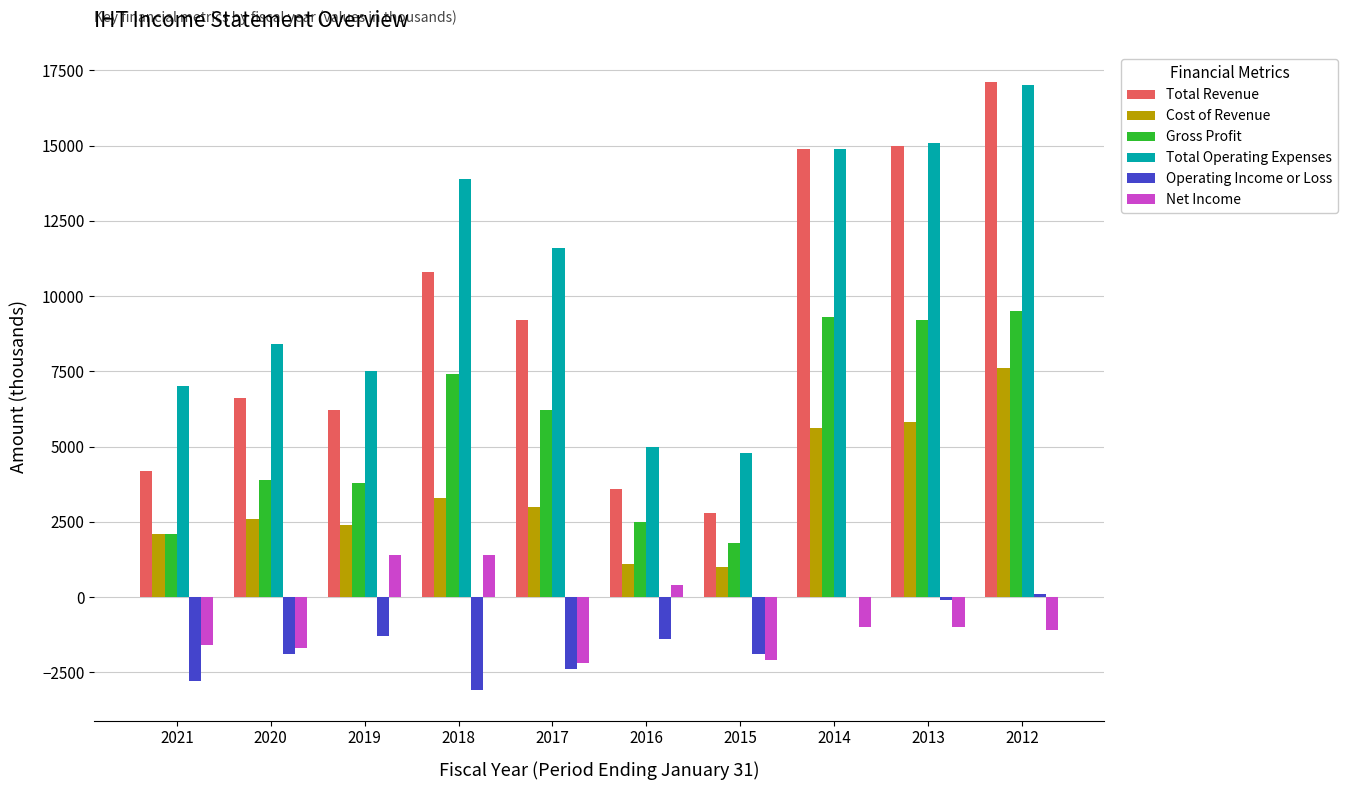

Which series has the largest total across all categories?

Total Operating Expenses